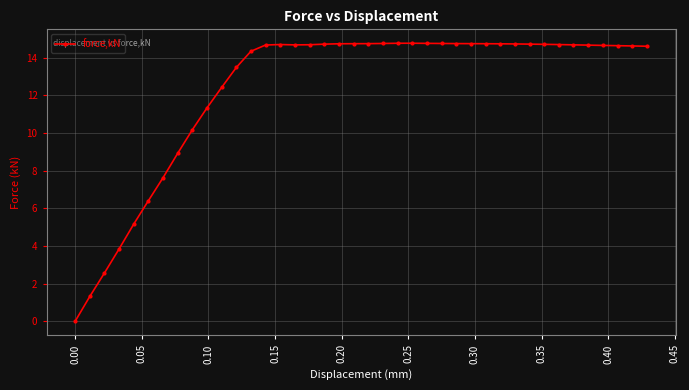

True or false: the data has more than 0 interior local peaks.

True